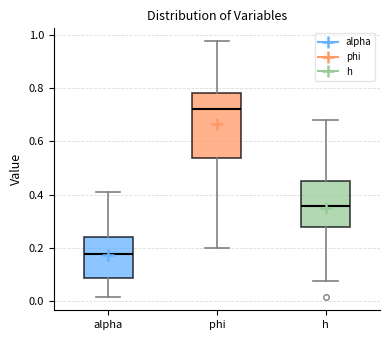

Reading left to right, read every box against the y-axis: the position of its median line, the range the box covers, and the ends of its whiskers. The values are not printed on the chart, so give them approximately, as read against the axis.

alpha: median 0.18, box 0.08 to 0.24, whiskers 0.02 to 0.40
phi: median 0.72, box 0.54 to 0.78, whiskers 0.20 to 0.98
h: median 0.36, box 0.28 to 0.44, whiskers 0.08 to 0.68